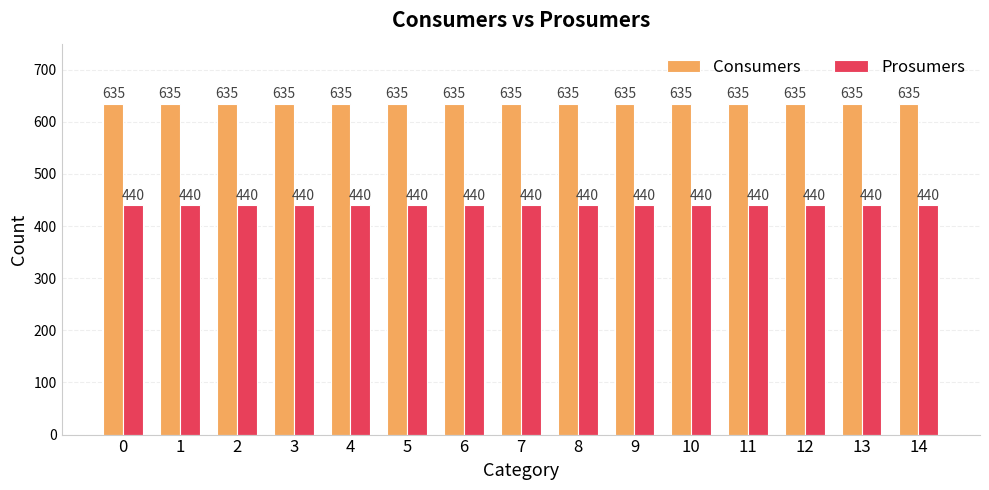

How many bars are there in each group?

2